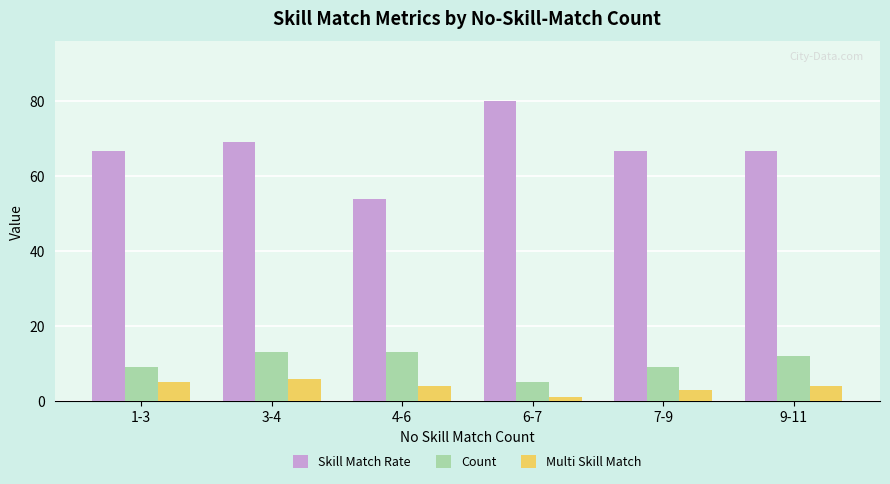

At which label does Multi Skill Match first exceed 4?

1-3